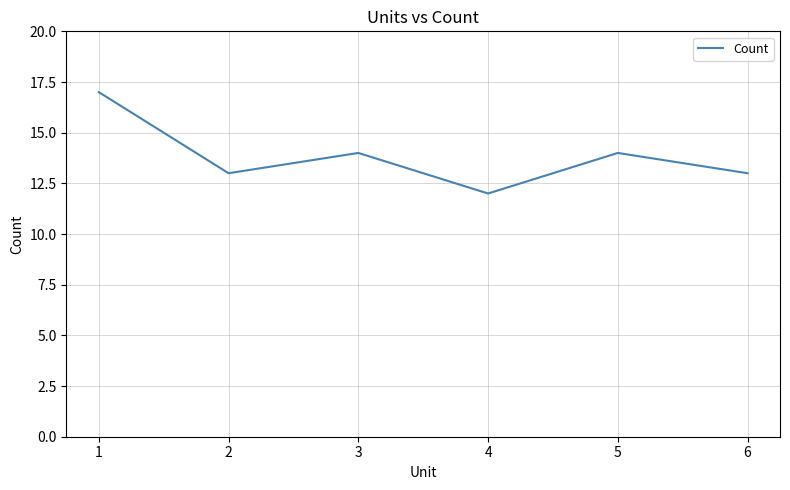

What is the change in value from 2 to 4?

-1